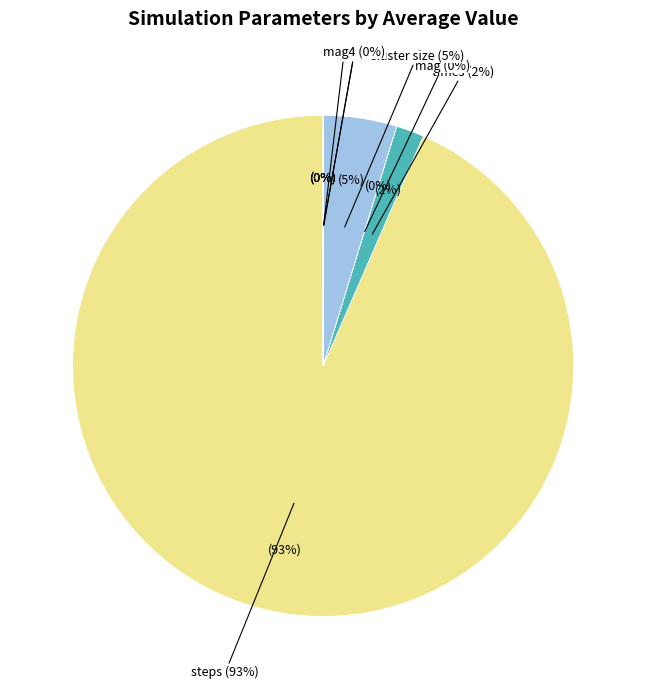

Count the number of slices in the pie.

7